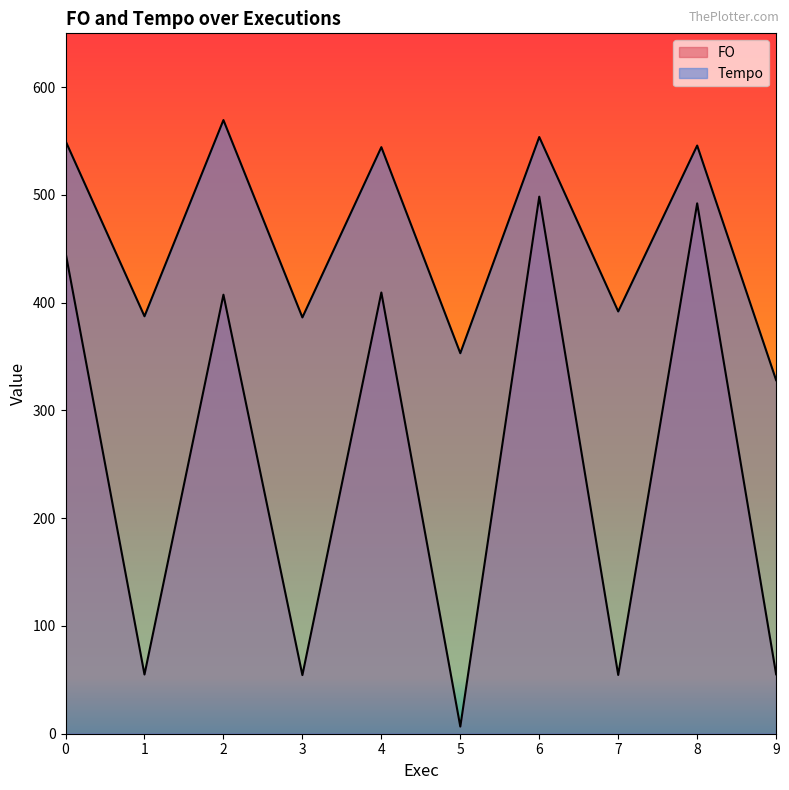

What is the approximate value of Tempo at 8?

545.9